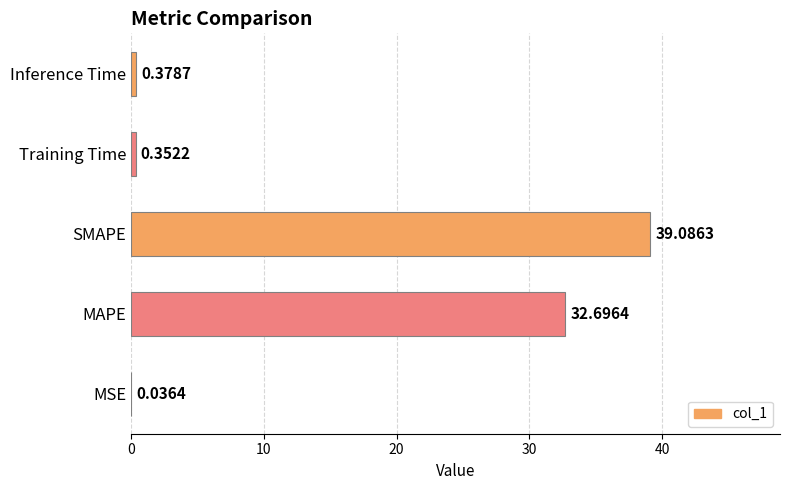

At which label is the value closest to 19?

MAPE